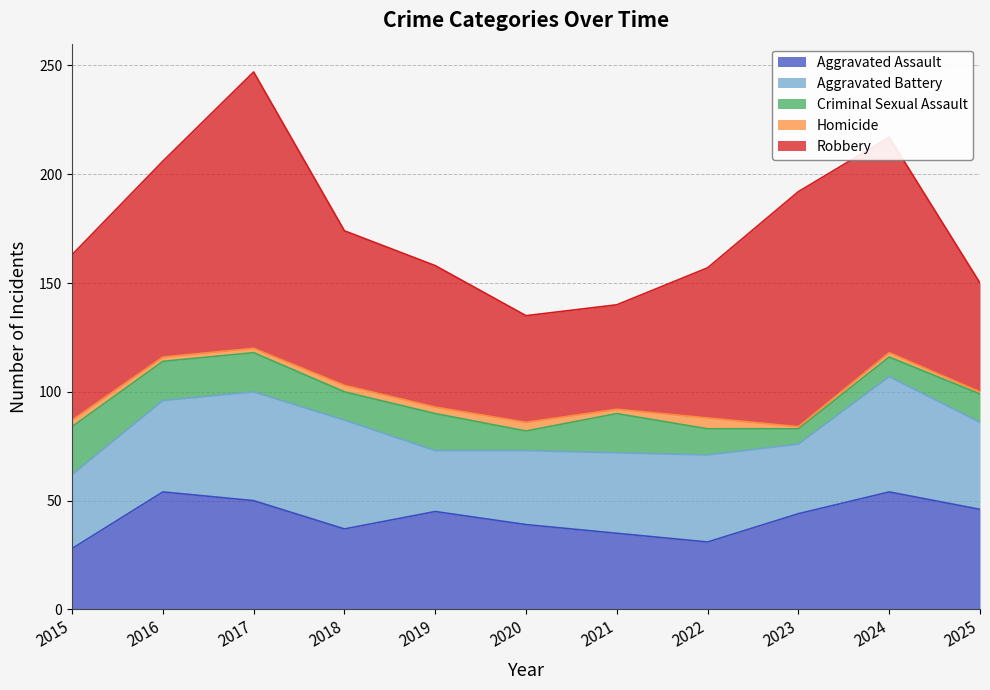

What is the maximum value shown in the chart?

127